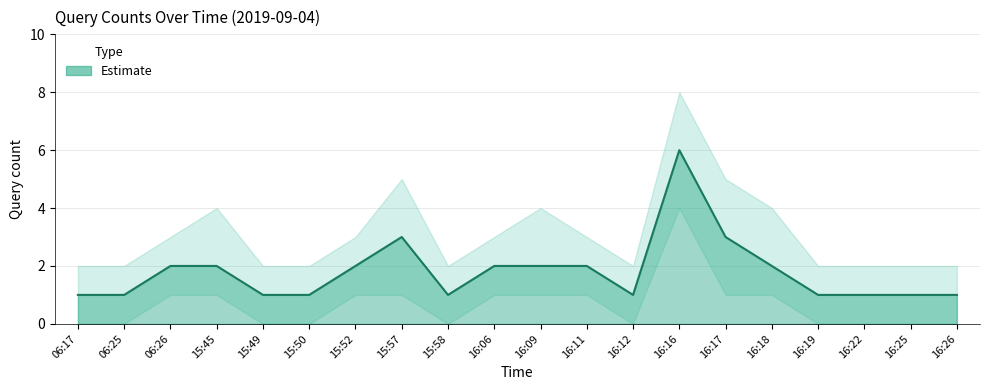

What is the difference between the maximum and second lowest values?

5